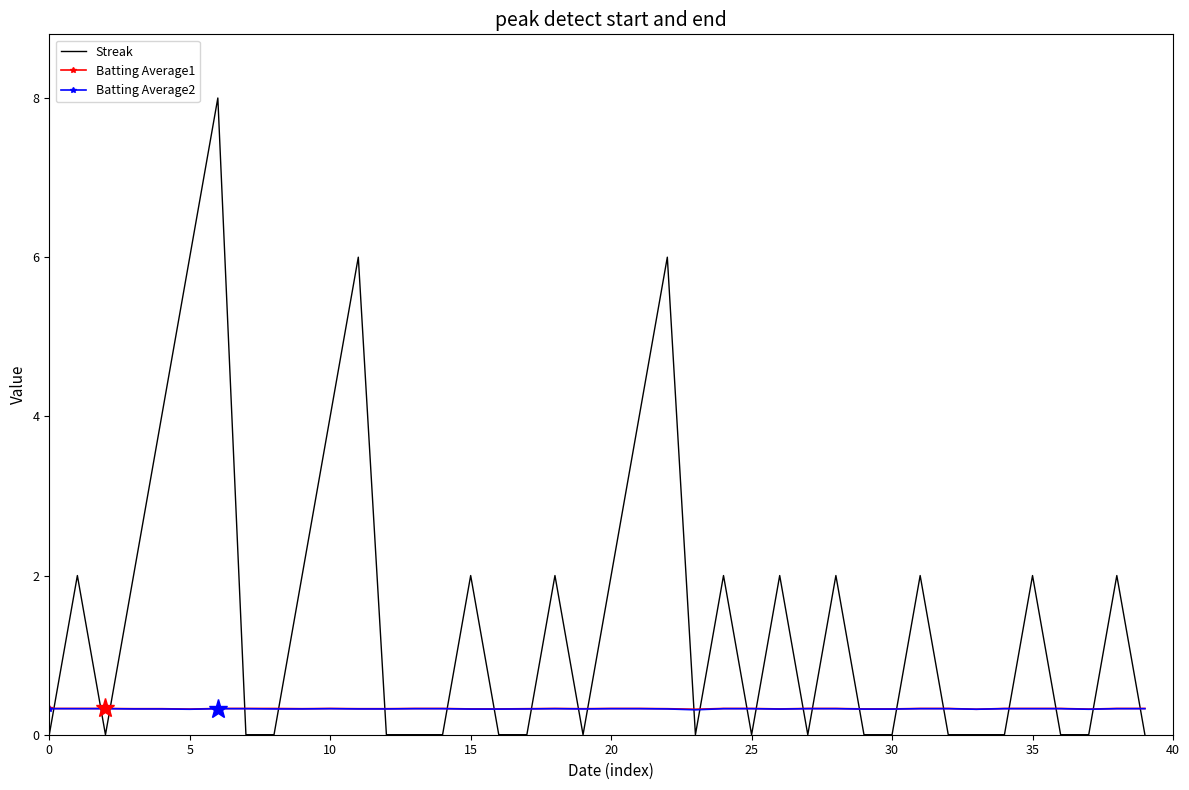

How many times do Batting Average1 and Streak cross each other?

24